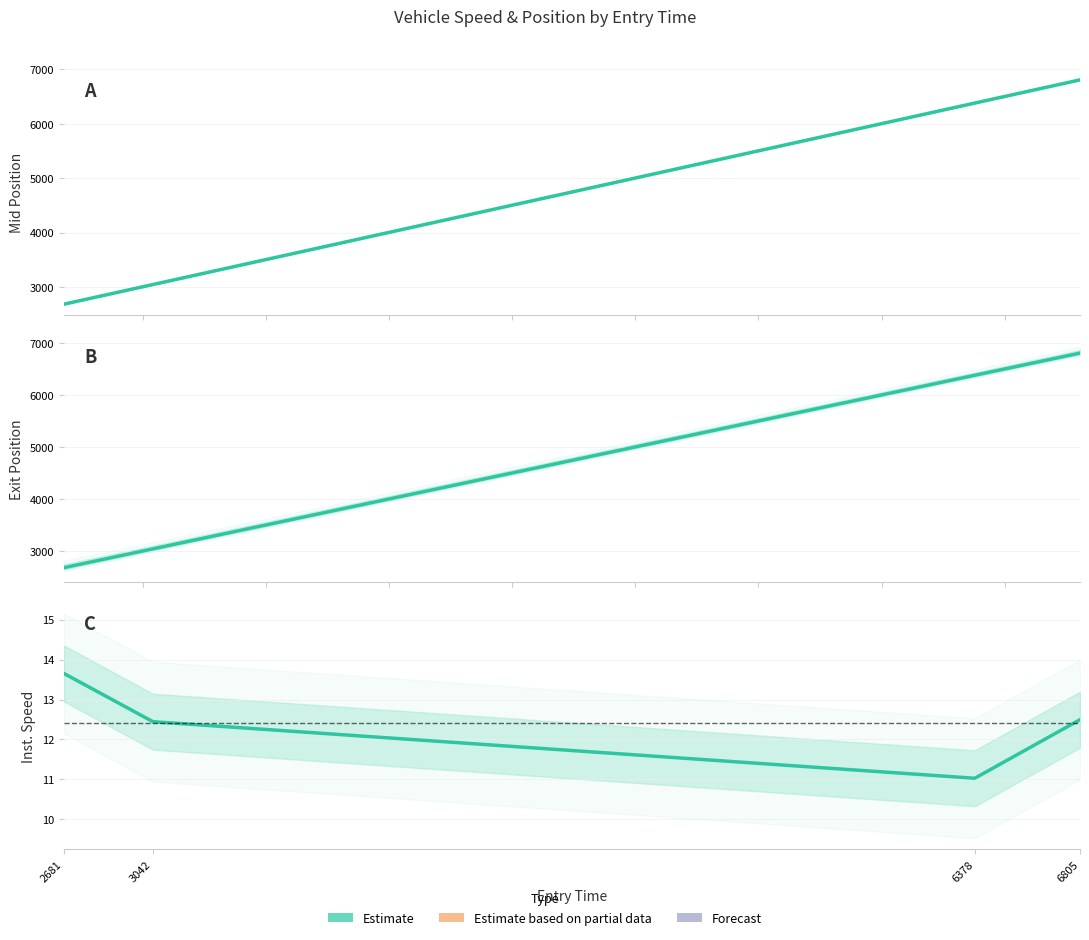

Rank the categories by value from highest to lowest.

2681, 6805, 3042, 6378